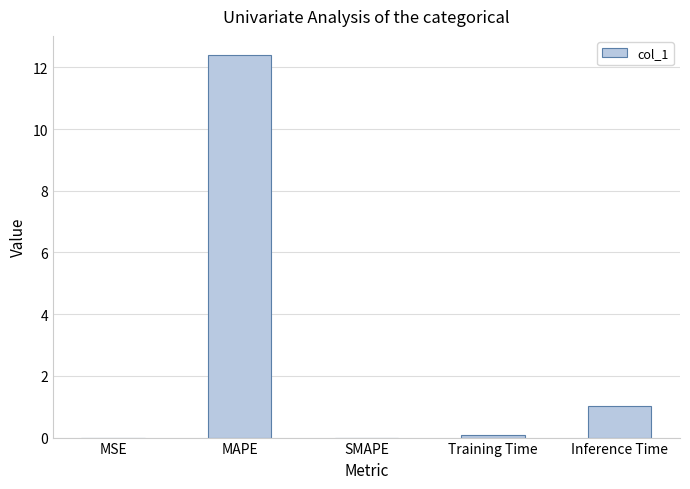

True or false: the data shows 0.0 at MSE.

True